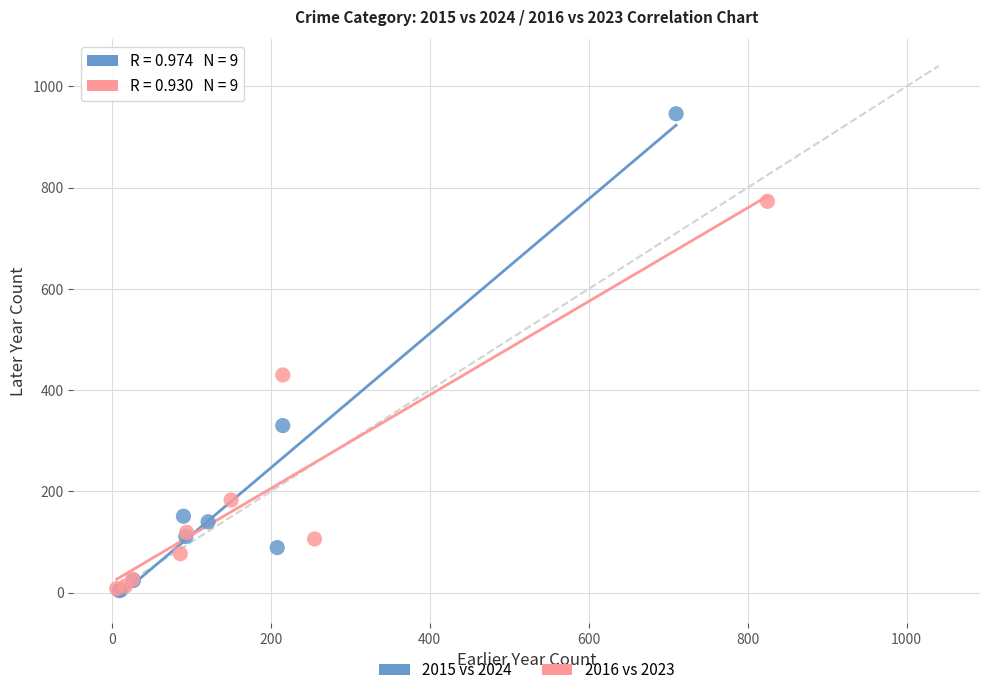

Which series contains the highest Y value?

2015 vs 2024